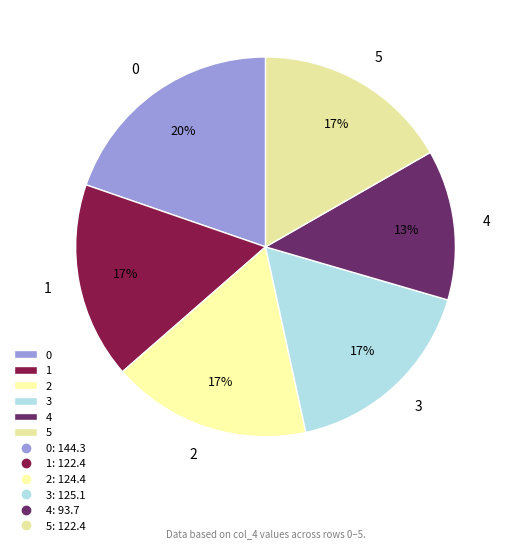

The 5 slice represents 17% of the pie. True or false?

True